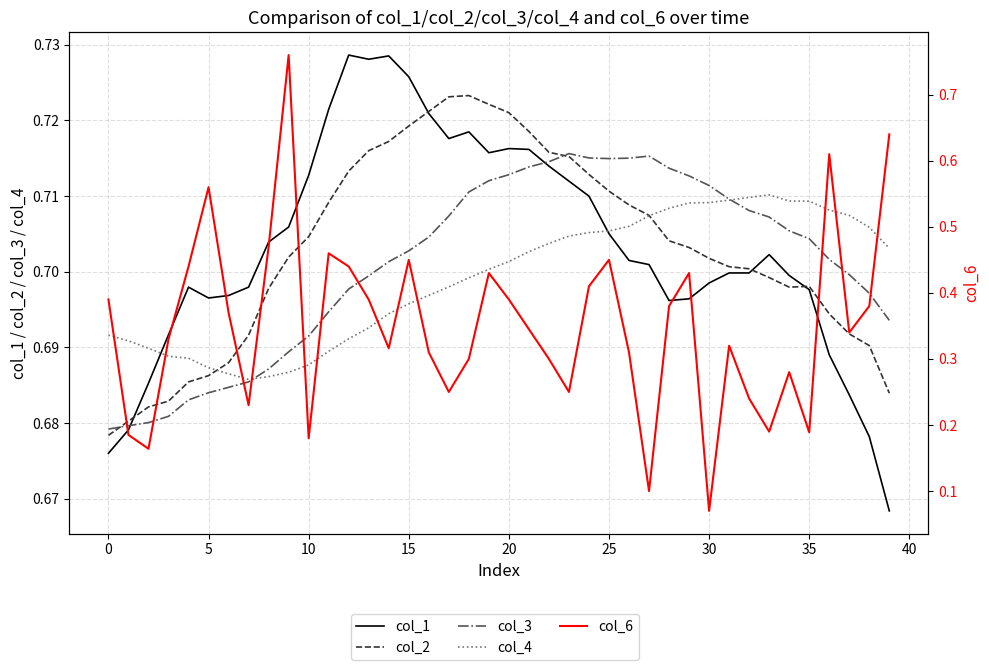

Which label corresponds to the smallest value in the chart?

30